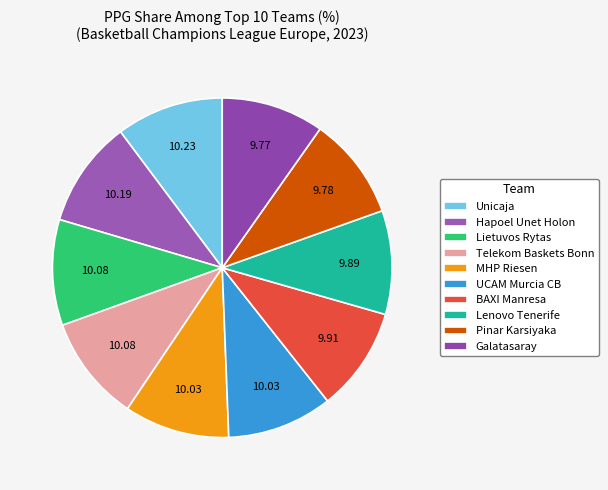

Count the number of slices in the pie.

10